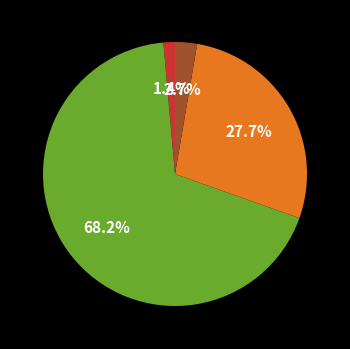

Is there any slice that represents more than half of the pie?

Yes